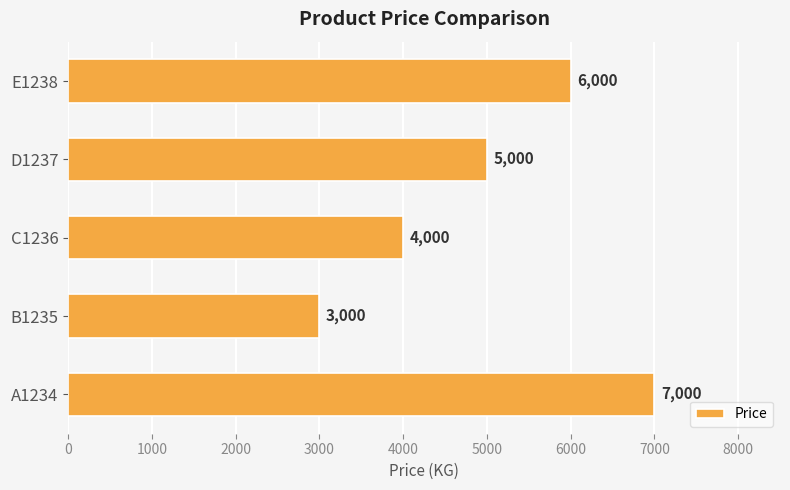

What is the smallest value displayed?

3000